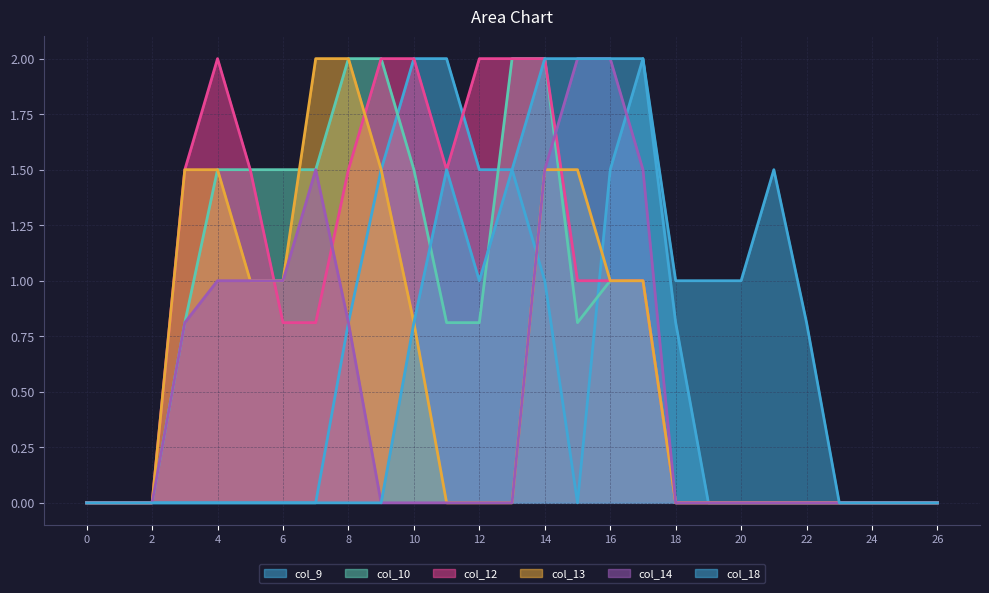

Count the number of data series in this chart.

6